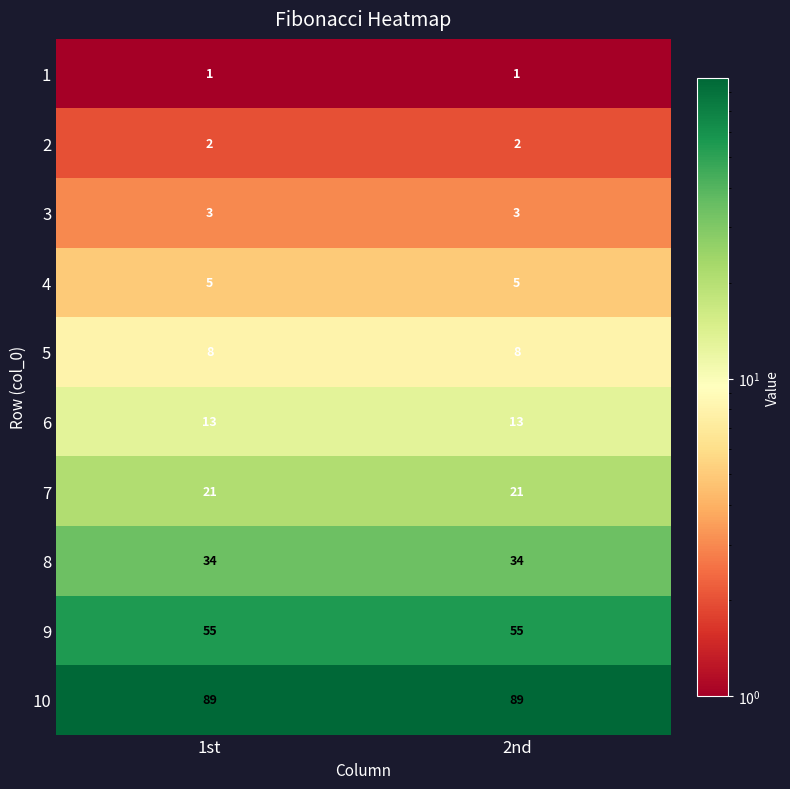

True or false: 7 has a value of 30 at 2nd.

False